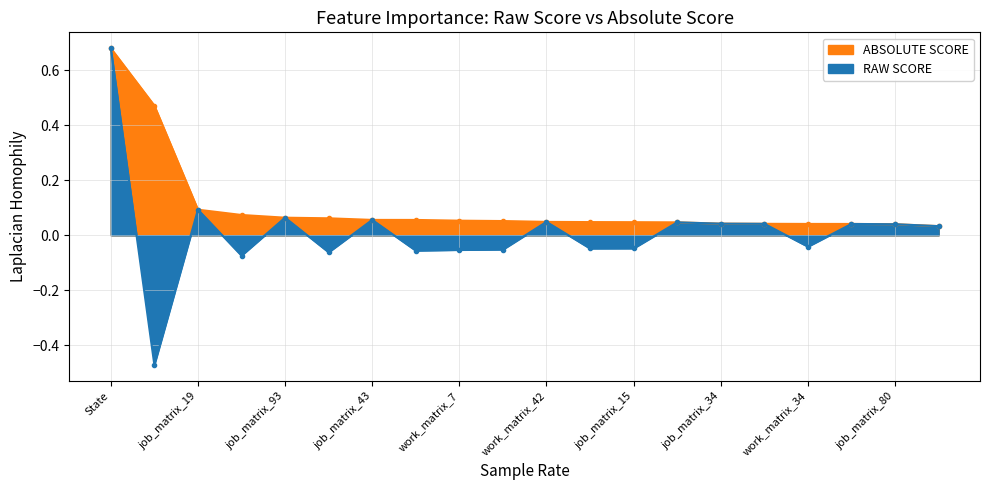

At which category is the sum across all series the highest?

State